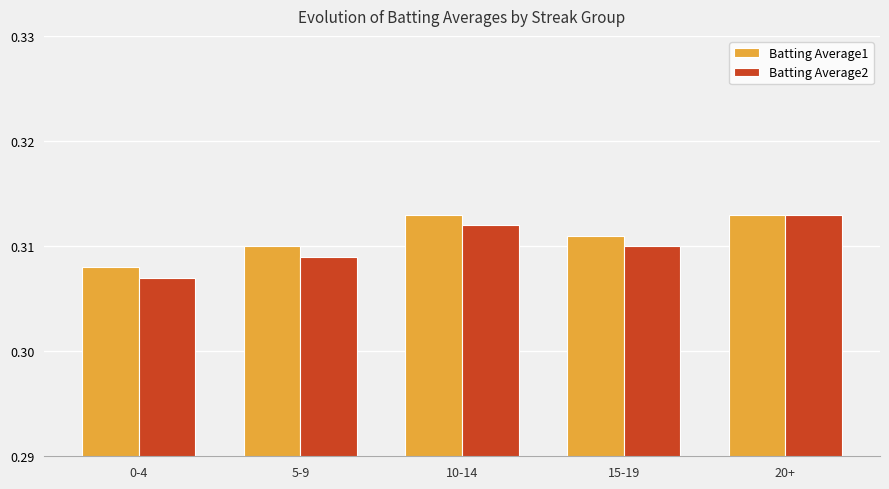

Is it true that Batting Average1 equals 0.4 at 10-14?

False